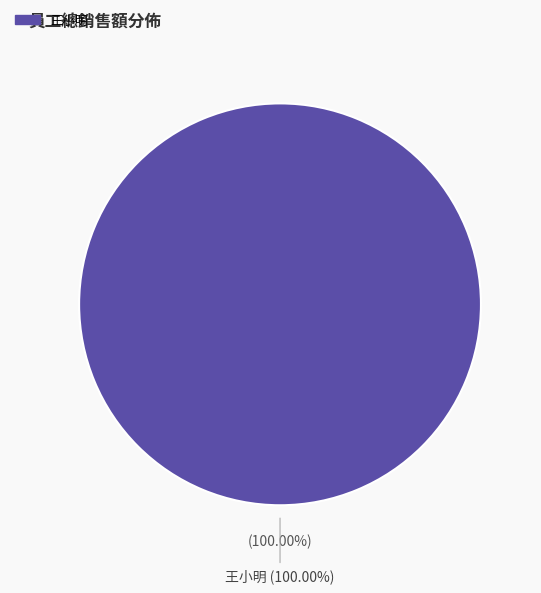

The 王小明 slice represents 100% of the pie. True or false?

True